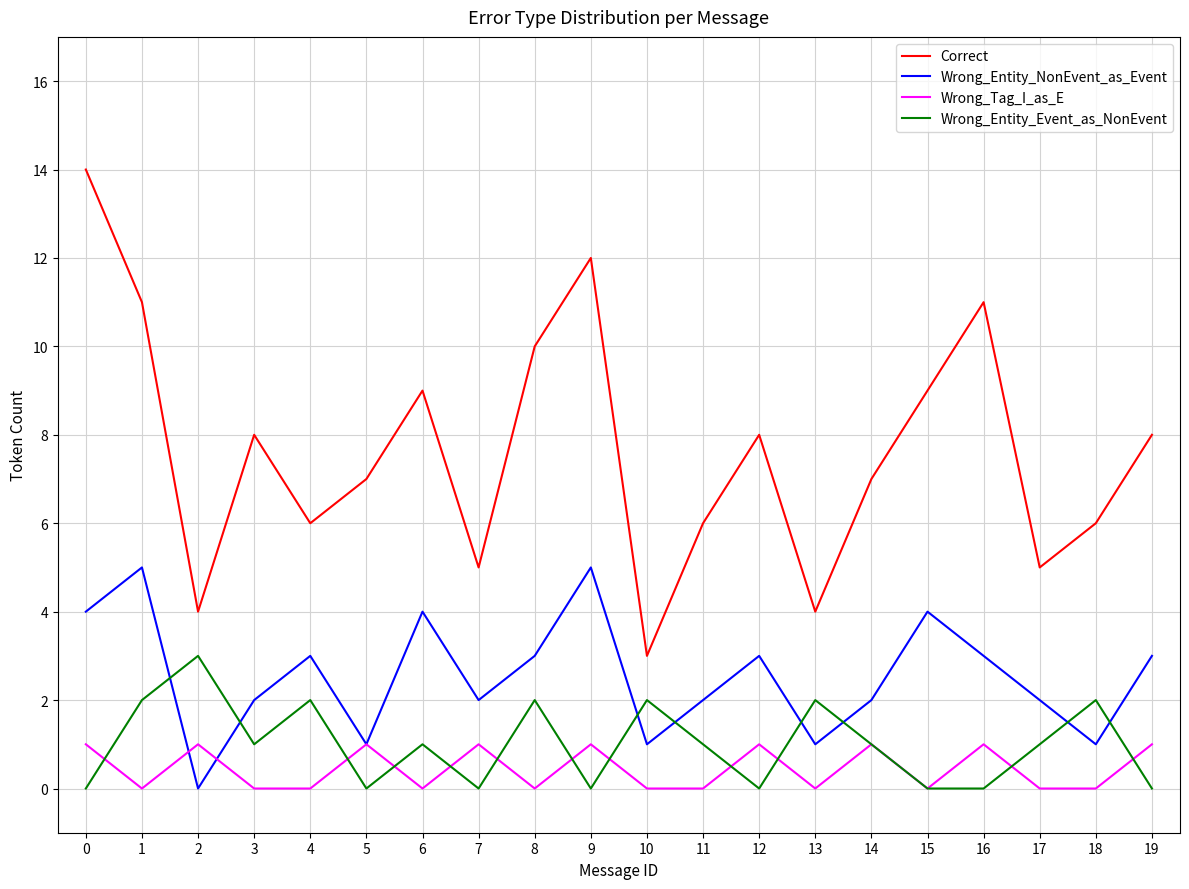

What is the maximum value shown in the chart?

14